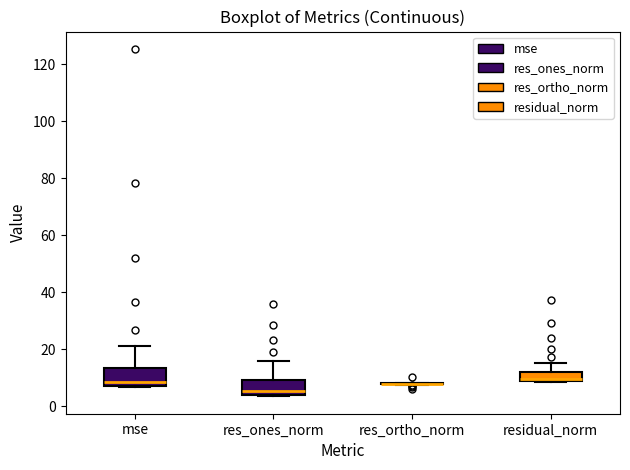

Reading left to right, read every box against the y-axis: the position of its median line, the range the box covers, and the ends of its whiskers. The values are not printed on the chart, so give them approximately, as read against the axis.

mse: median 8 (just above the box's lower edge), box 8 to 14, whiskers 6 to 22
res_ones_norm: median 6, box 4 to 10, whiskers 4 to 16
res_ortho_norm: box collapsed to a line at 8, whiskers 8 to 8
residual_norm: median 10, box 8 to 12, whiskers 8 to 16